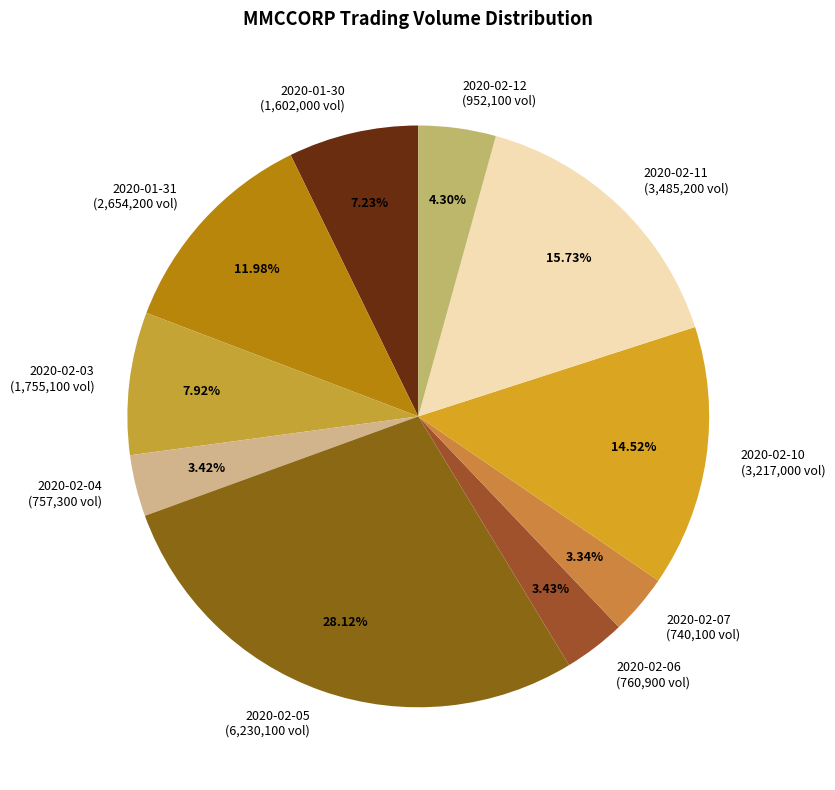

How many segments does this pie chart have?

10